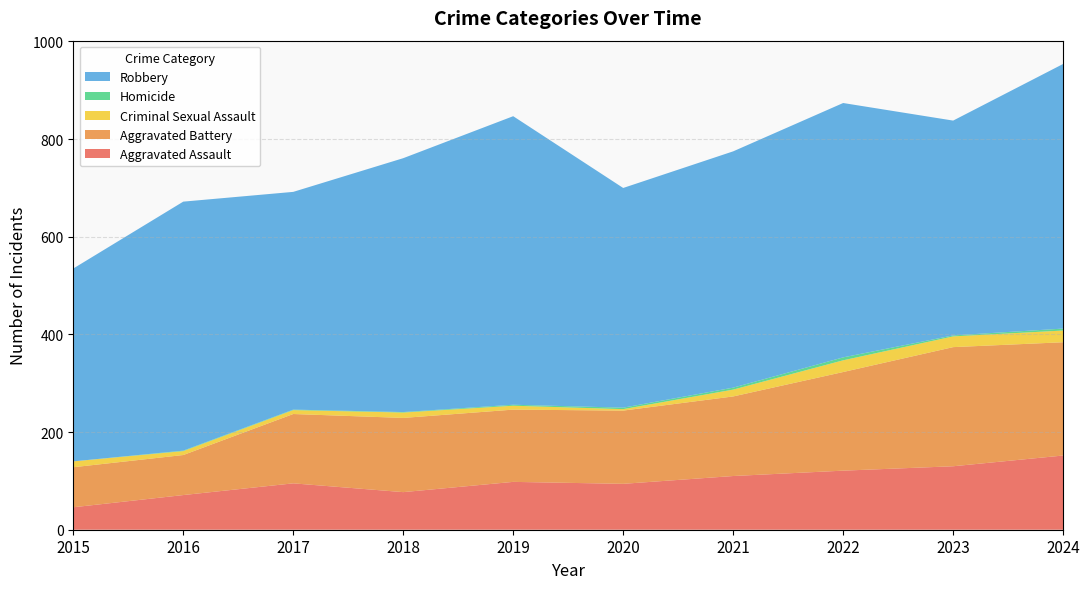

Reading left to right, extract all data points from this chart.

Aggravated Assault: 46	71	95	77	98	94	110	121	130	152
Aggravated Battery: 82	82	142	152	148	150	163	202	244	232
Criminal Sexual Assault: 12	8	8	11	8	3	14	24	22	24
Homicide: 0	1	1	1	2	3	4	6	2	4
Robbery: 395	510	446	520	591	450	484	521	440	542